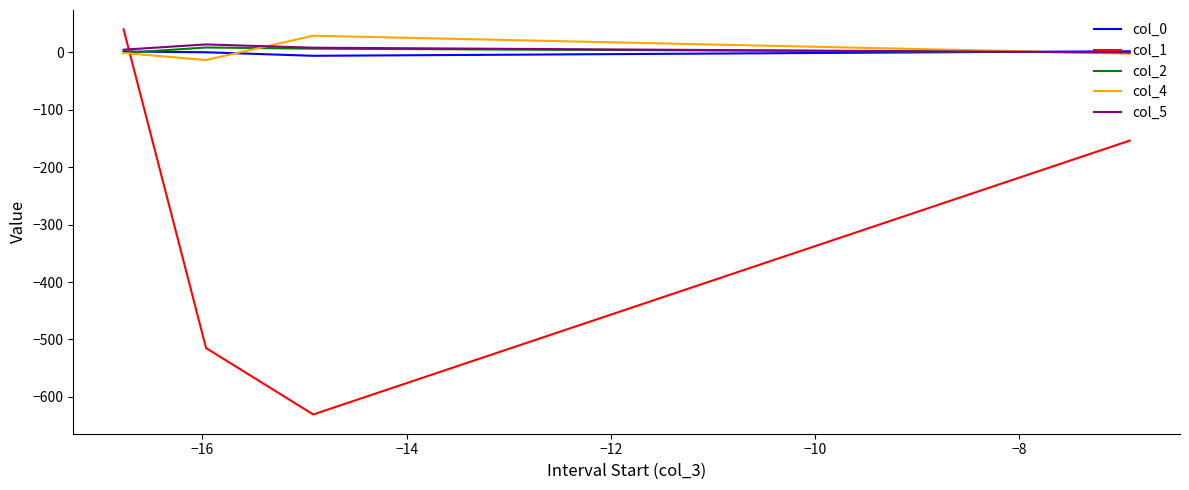

Which series has the widest spread of values?

col_1